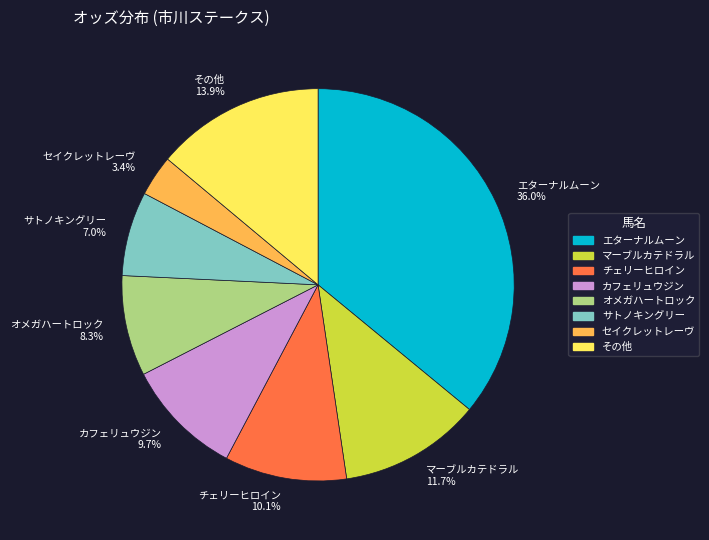

Is there any slice that represents more than half of the pie?

No